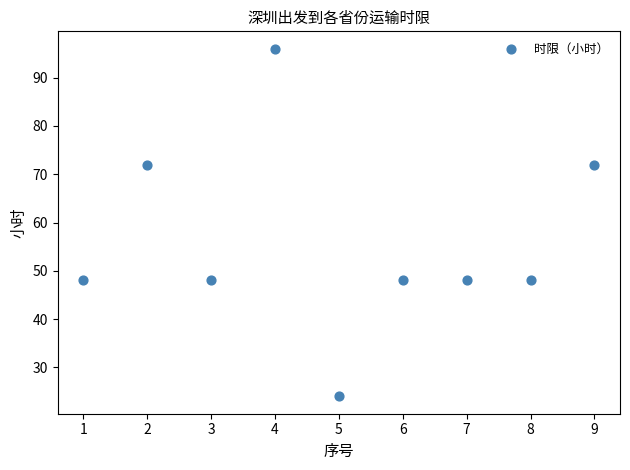

What is the average X value?

5